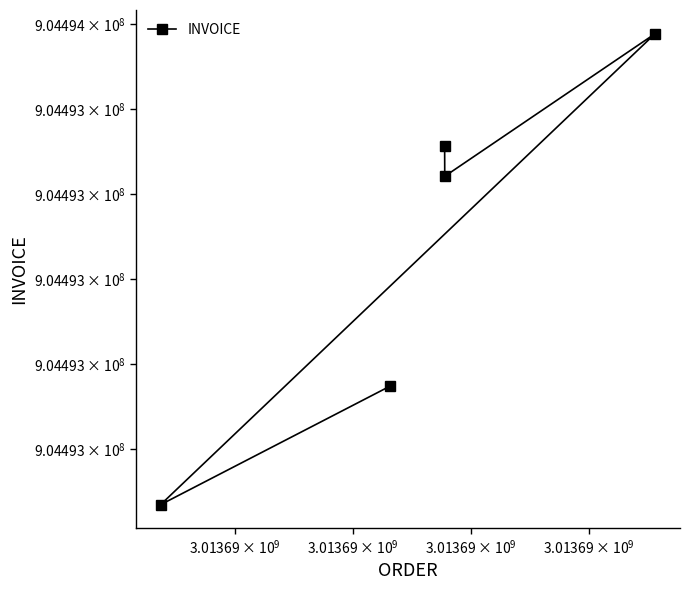

What is the smallest value displayed?

904492469